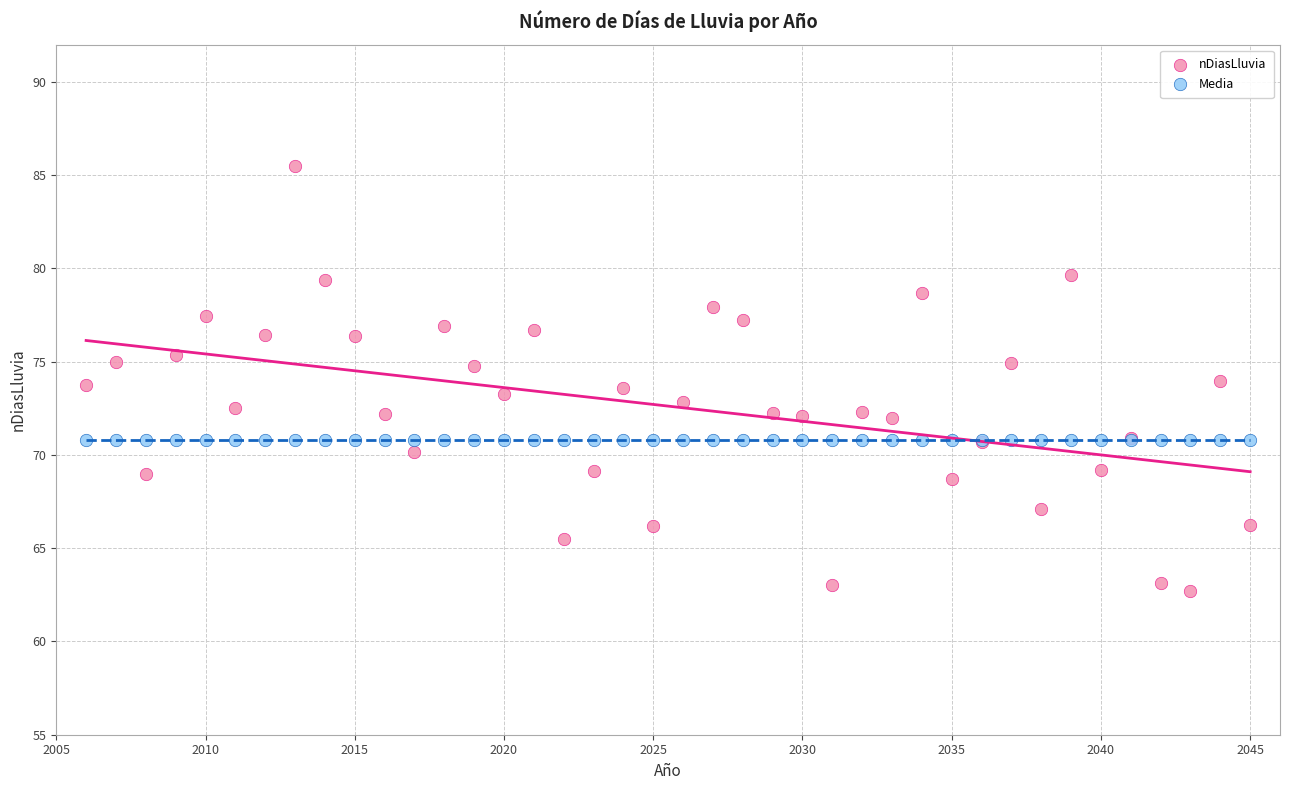

Which series contains the lowest Y value?

nDiasLluvia